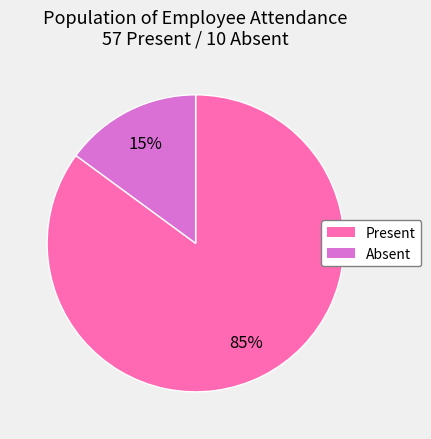

Which has a higher value, Present or Absent?

Present